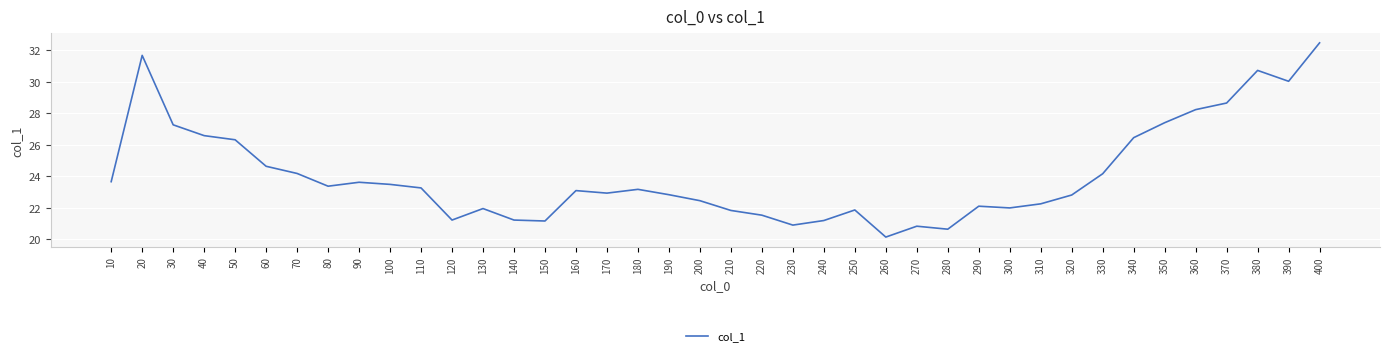

What is the change in value from 40 to 170?

-3.6